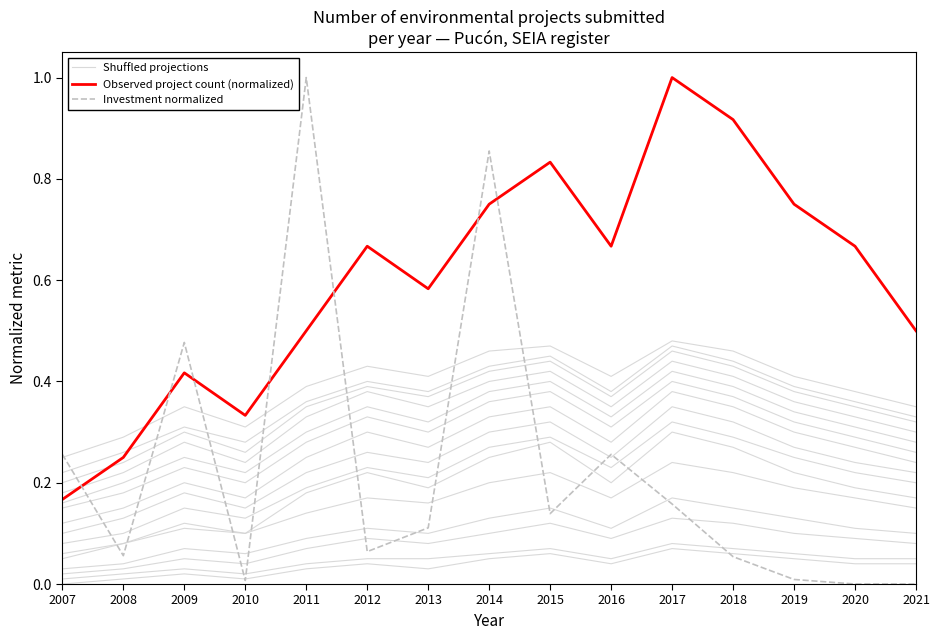

List the series in order of their peak value, highest first.

Observed project count (normalized), Investment normalized, Shuffled projections